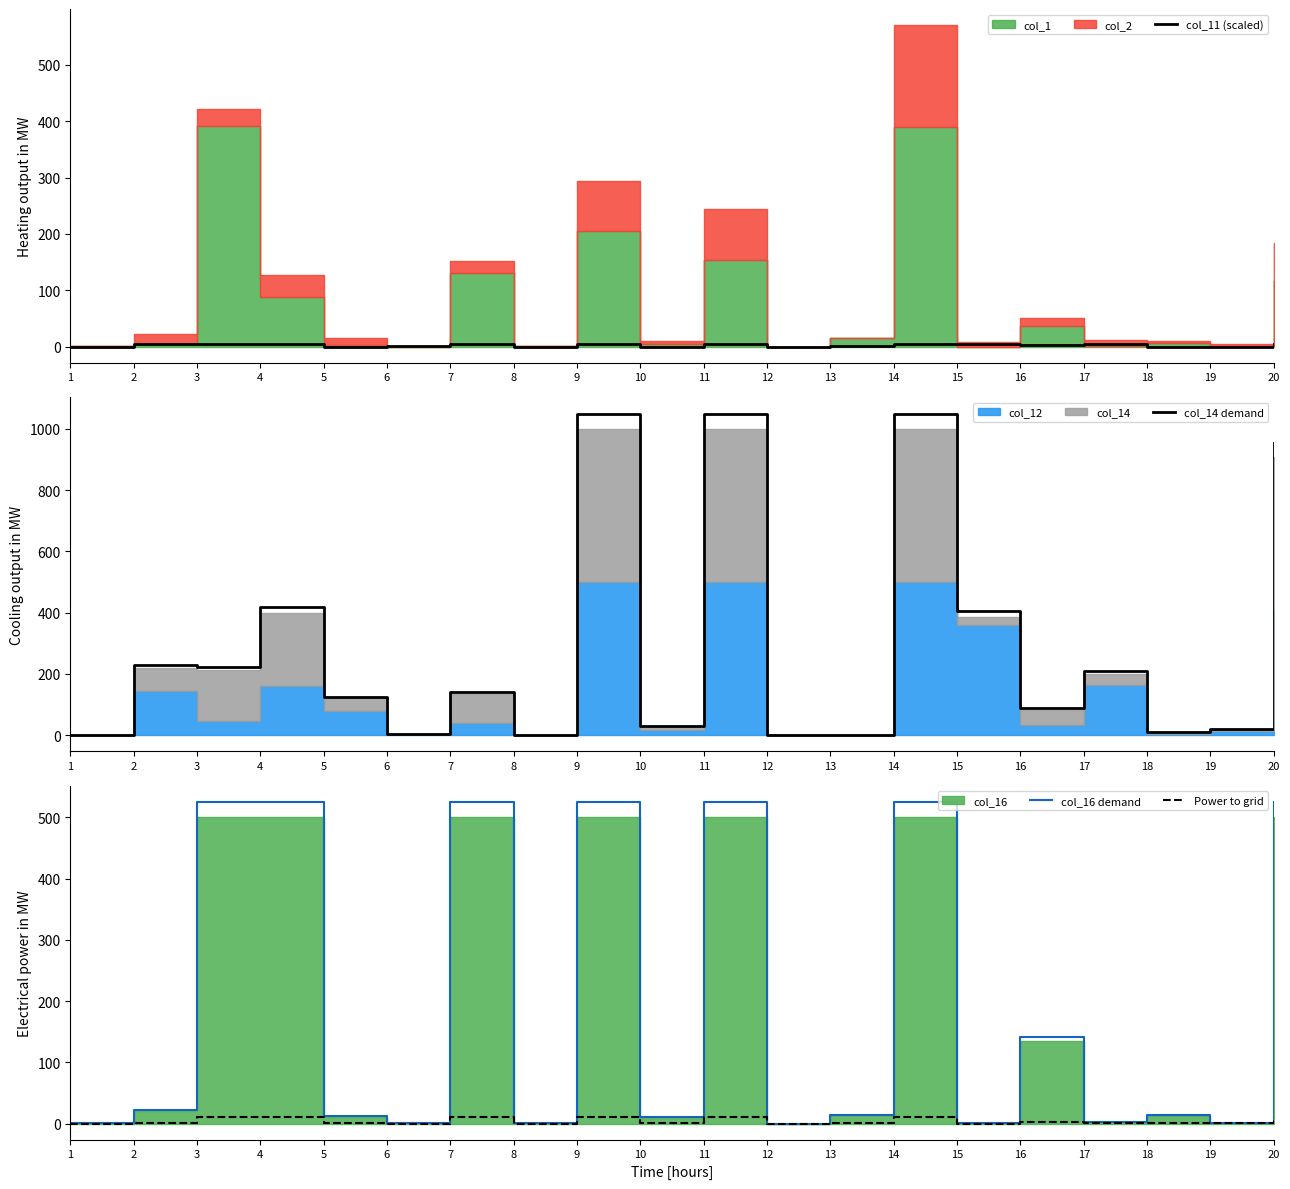

How many interior local peaks does the col_14 demand series have?

7